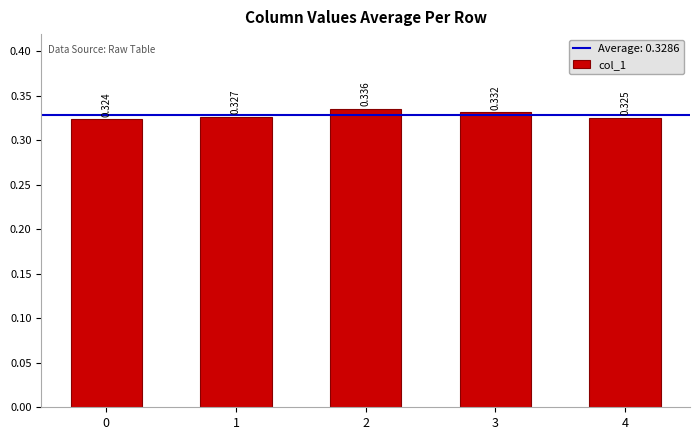

What is the approximate value at 1?

0.3